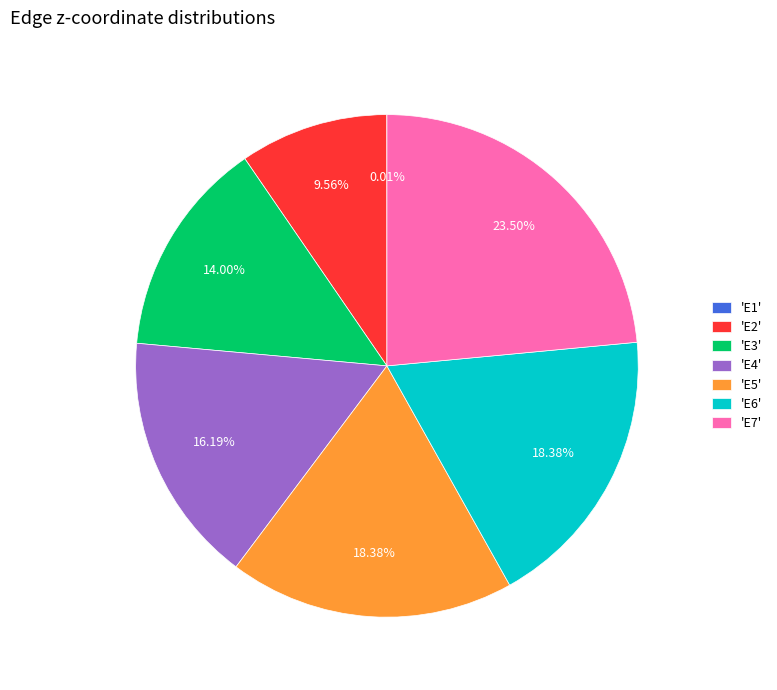

Is the sum of 'E3' and 'E4' greater than half?

No